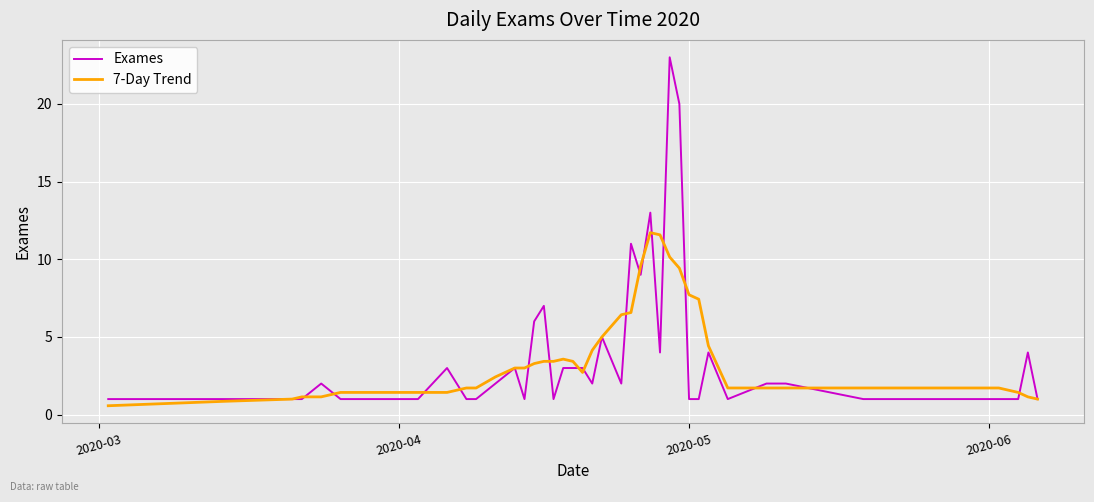

What is the minimum value for Exames?

1.0